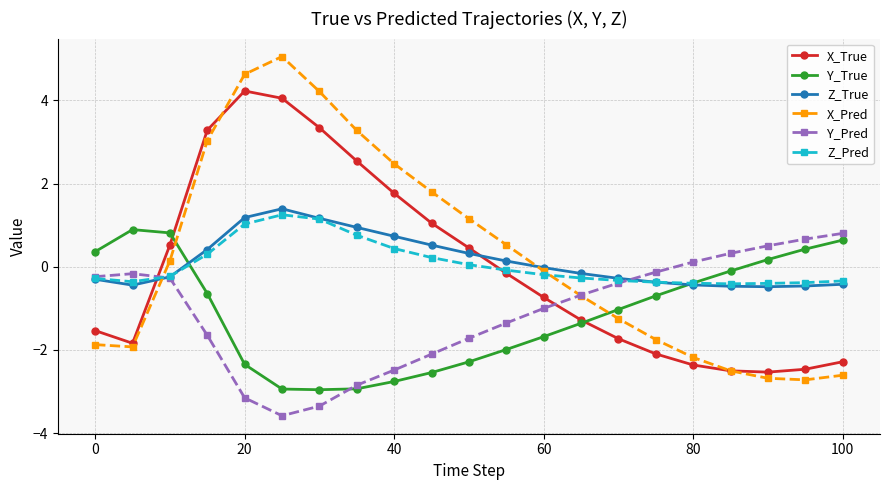

After their last crossing, which series has the higher values: Z_True or X_True?

Z_True